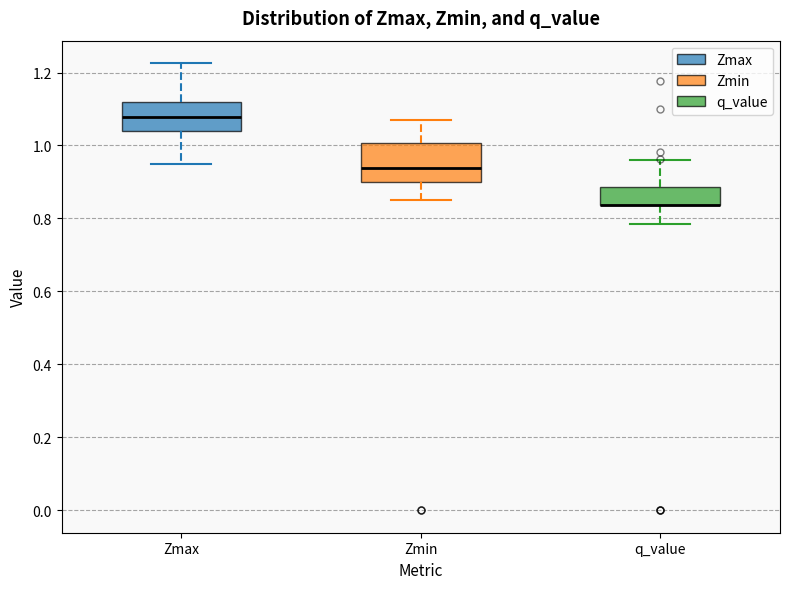

Reading left to right, read every box against the y-axis: the position of its median line, the range the box covers, and the ends of its whiskers. The values are not printed on the chart, so give them approximately, as read against the axis.

Zmax: median 1.08, box 1.04 to 1.12, whiskers 0.94 to 1.22
Zmin: median 0.94, box 0.90 to 1.00, whiskers 0.84 to 1.06
q_value: median 0.84 (drawn on the box's lower edge), box 0.84 to 0.88, whiskers 0.78 to 0.96